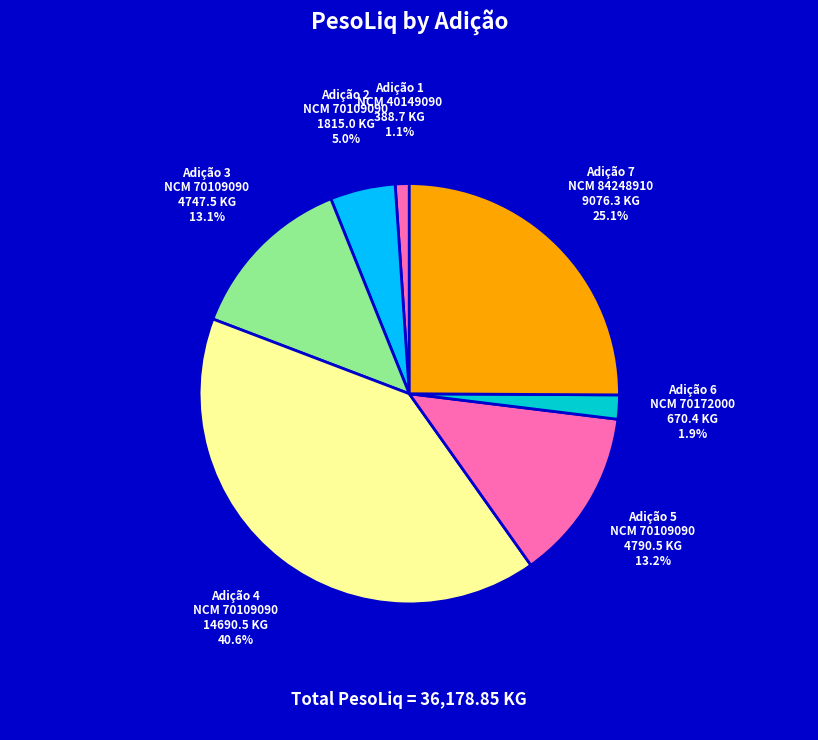

Which has a higher value, Adição 3 or Adição 4?

Adição 4